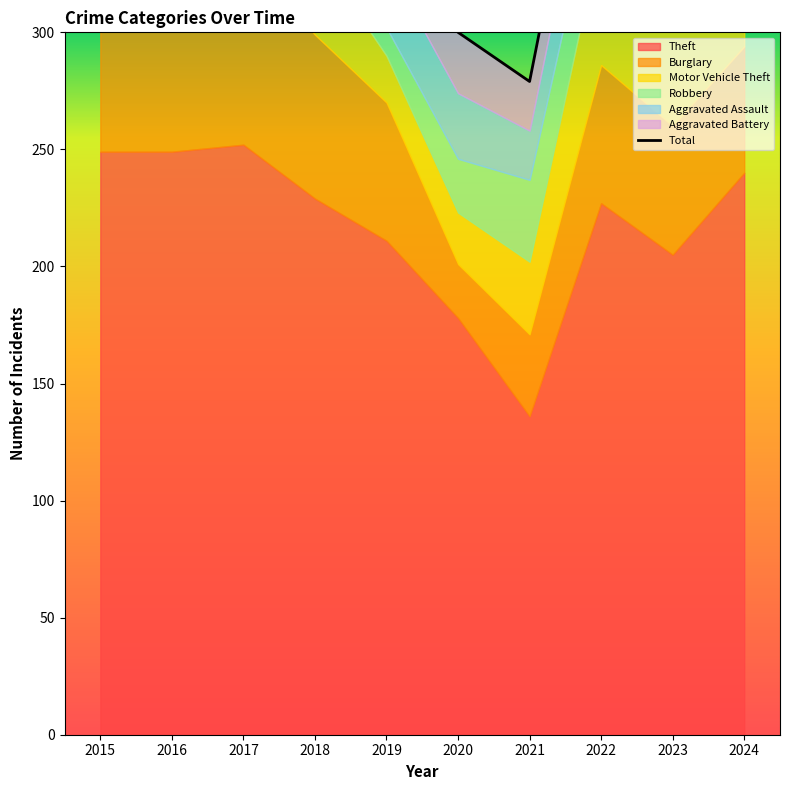

How many values in the Robbery series exceed 31?

4